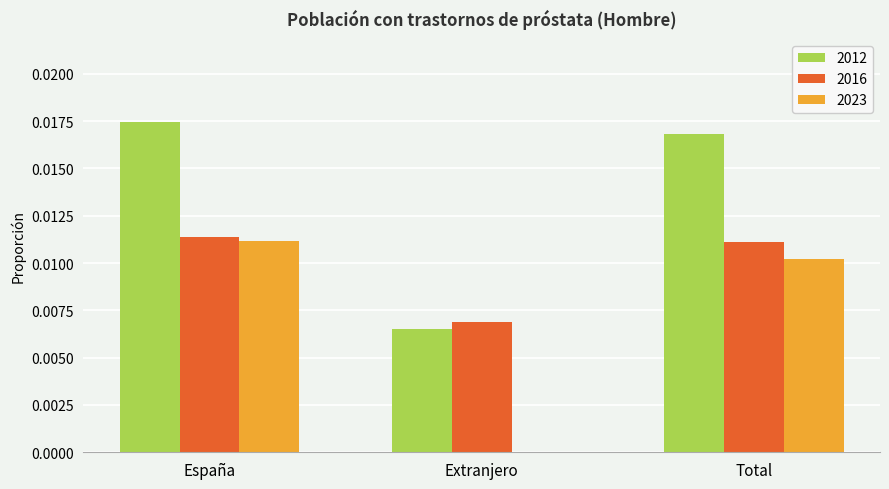

How many groups of bars are there?

3